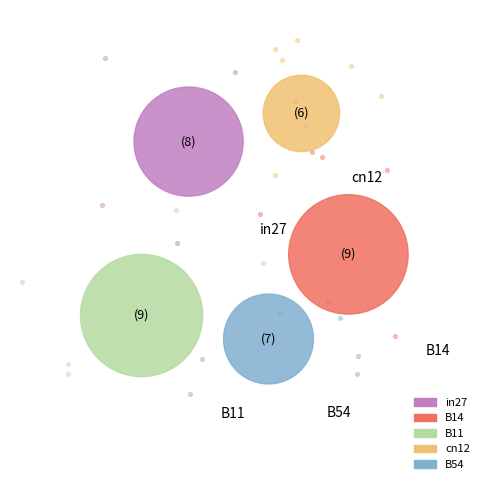

Which slice is the largest?

B11